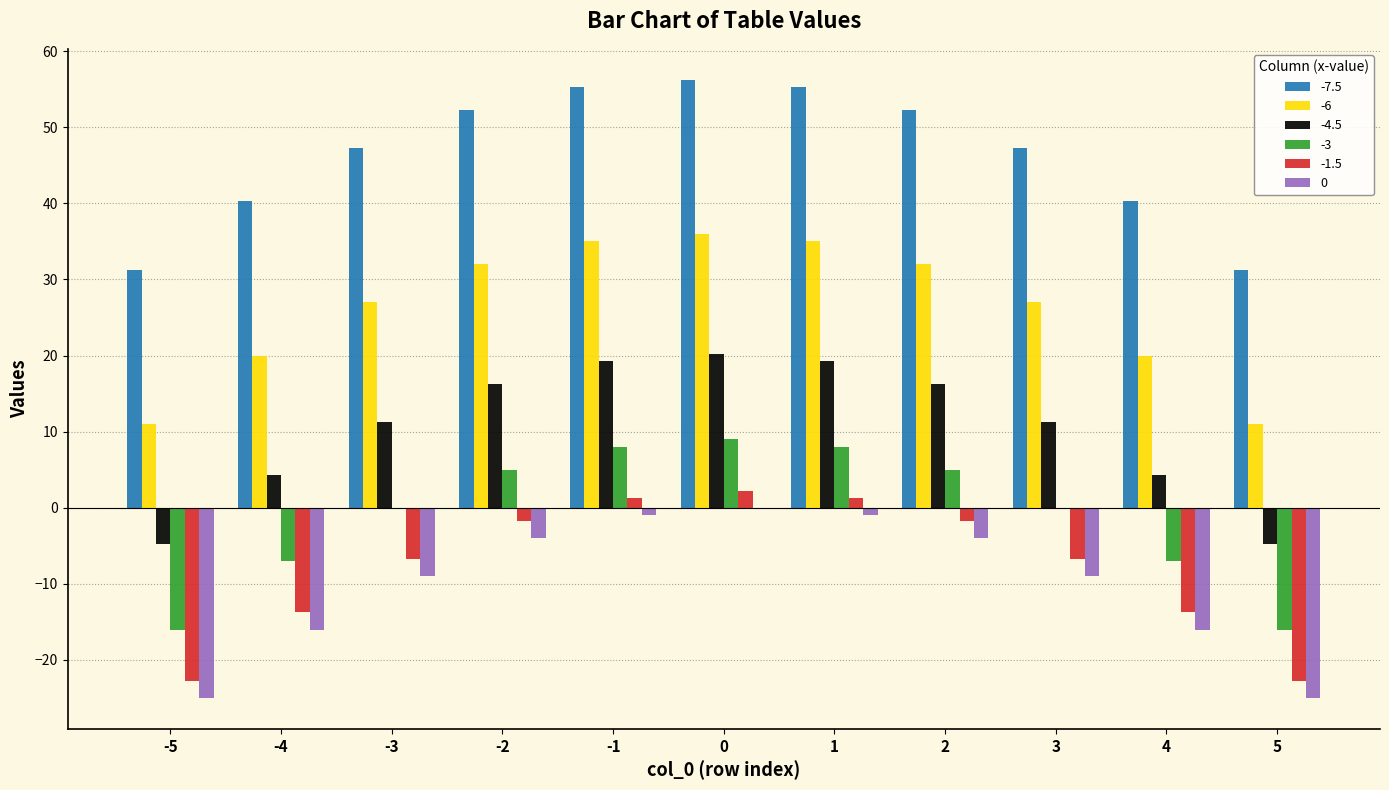

True or false: -7.5 has a value of 75.1 at 0.

False